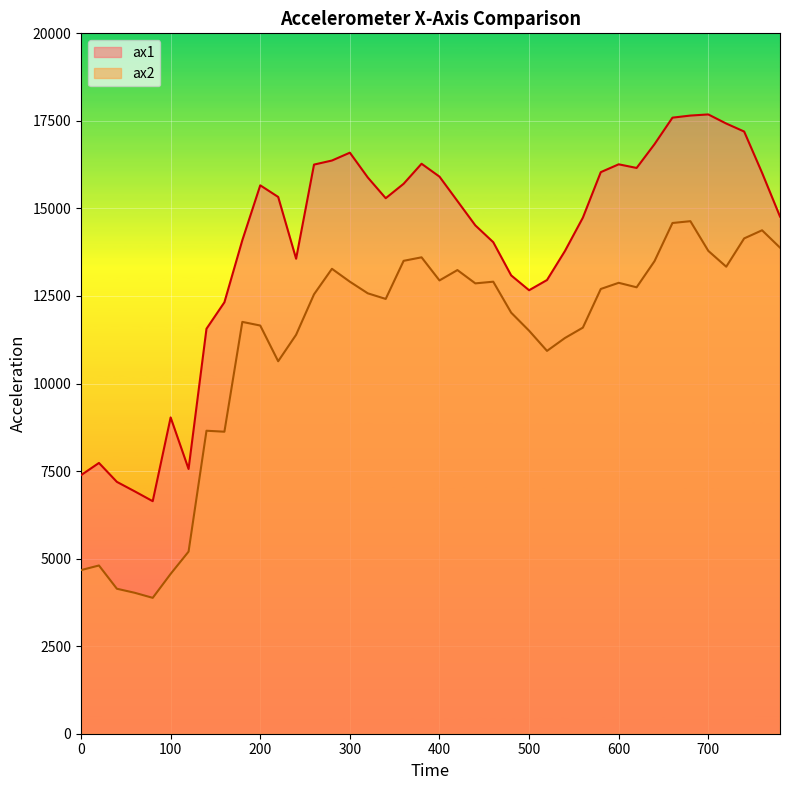

What value does the ax2 series have at 600, to the nearest 50?

12900